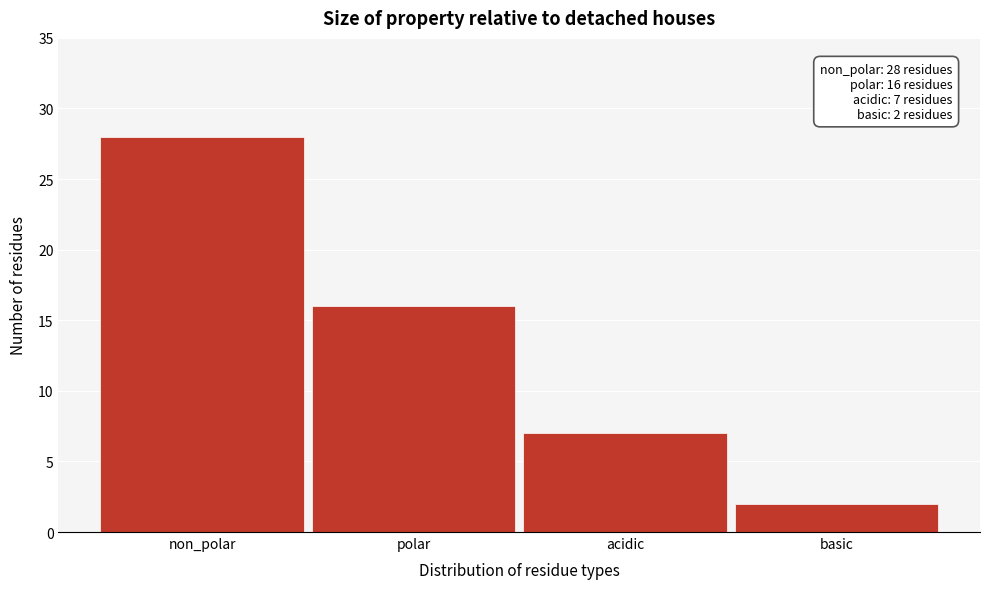

Reading right to left, what are all the values shown in this chart?

basic=2	acidic=7	polar=16	non_polar=28